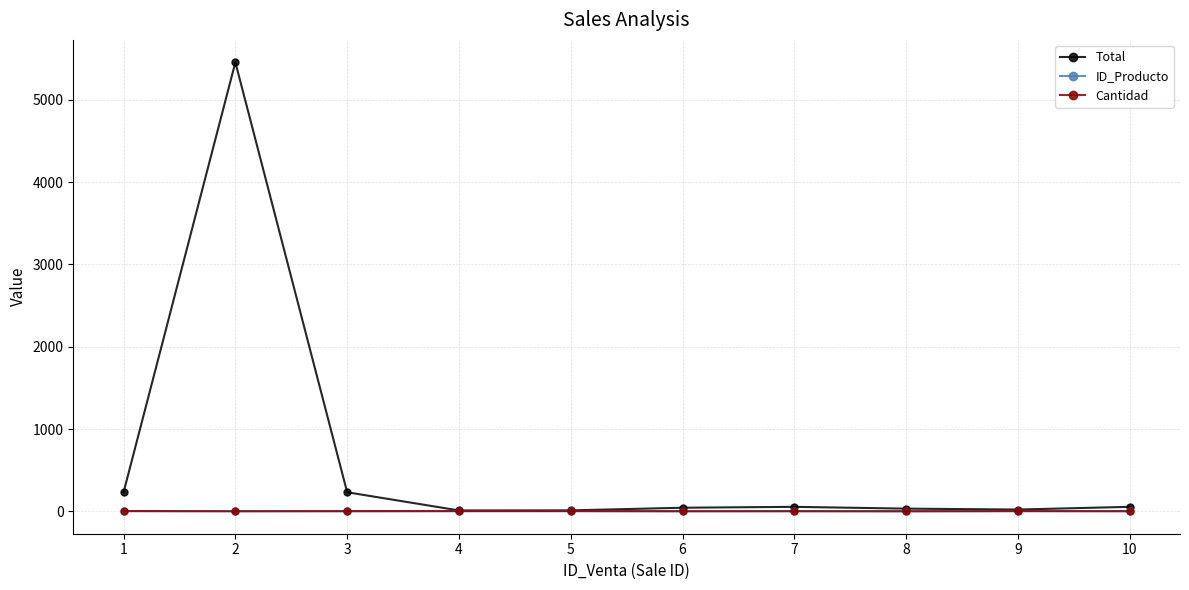

What is the difference between the maximum and minimum values in the Cantidad series?

3.0